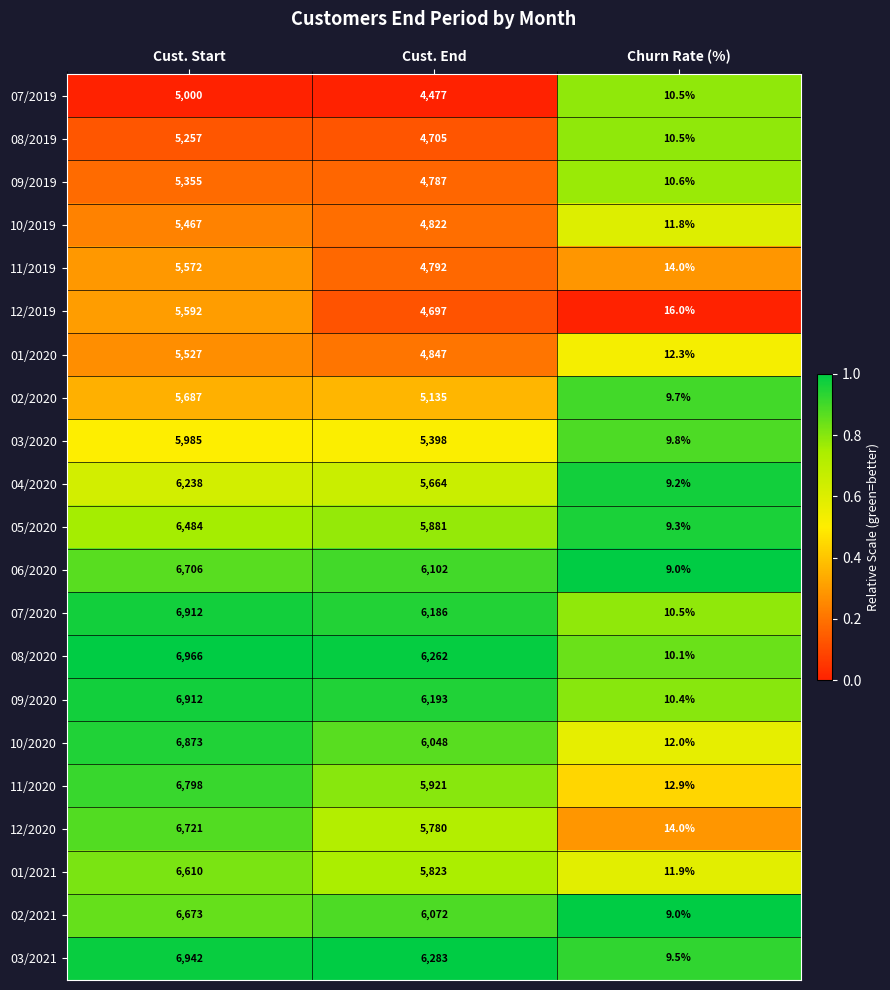

What is the maximum value shown in the chart?

6966.0